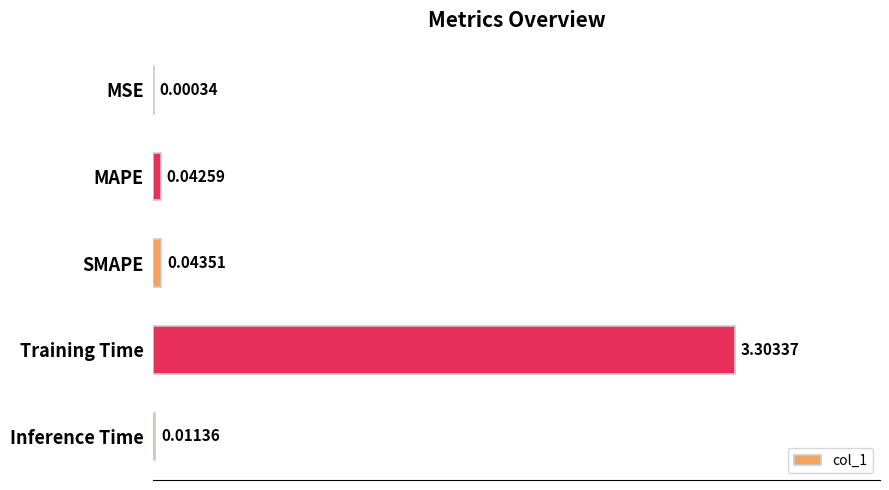

How many categories are shown in the chart?

5